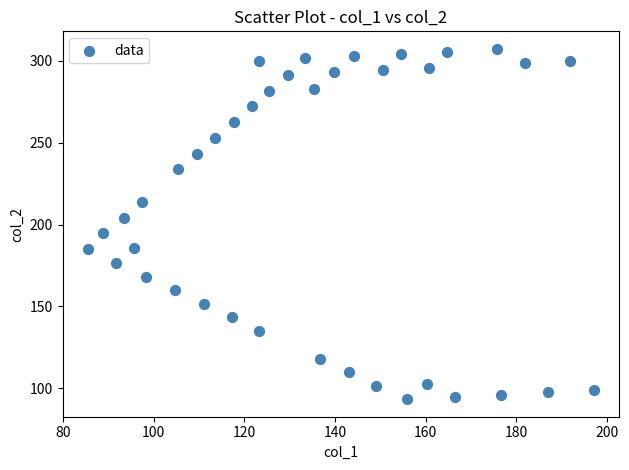

What is the range of X values (max minus min)?

111.6